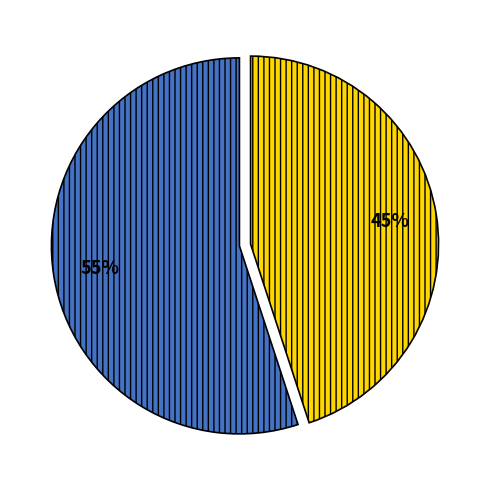

Does any single category account for the majority?

Yes